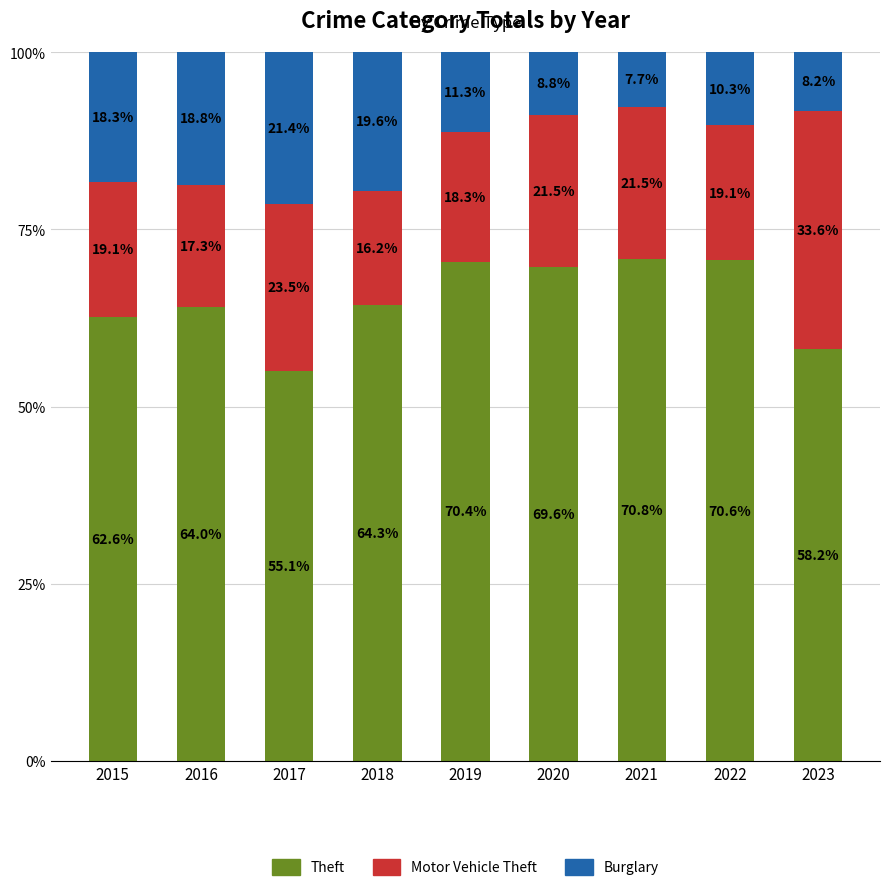

What is the total value across all series at 2017?

100.0